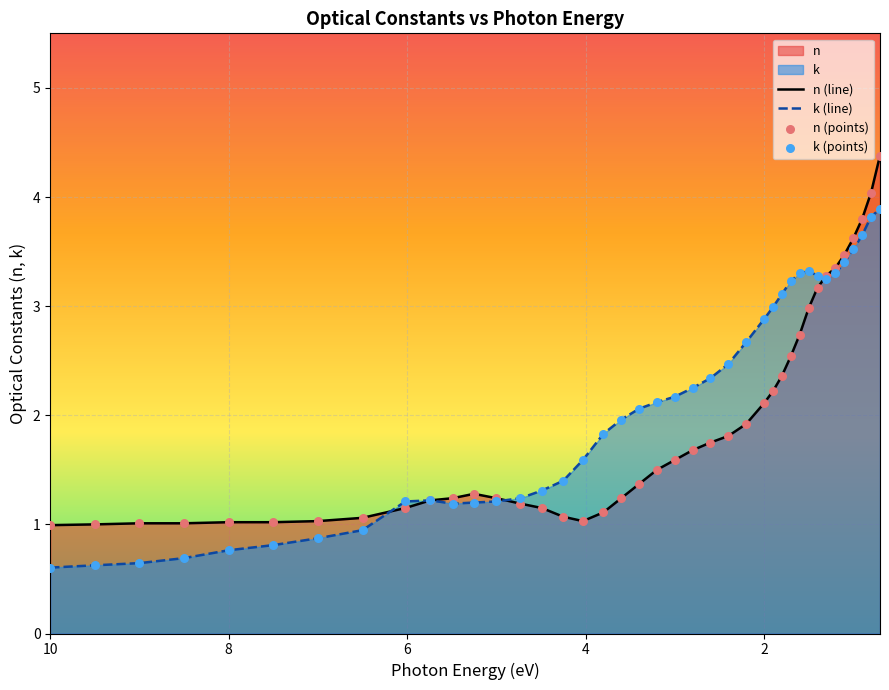

Which series reaches the minimum Y coordinate?

k